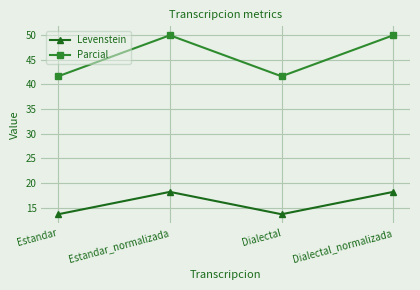

Which series has the widest spread of values?

Parcial